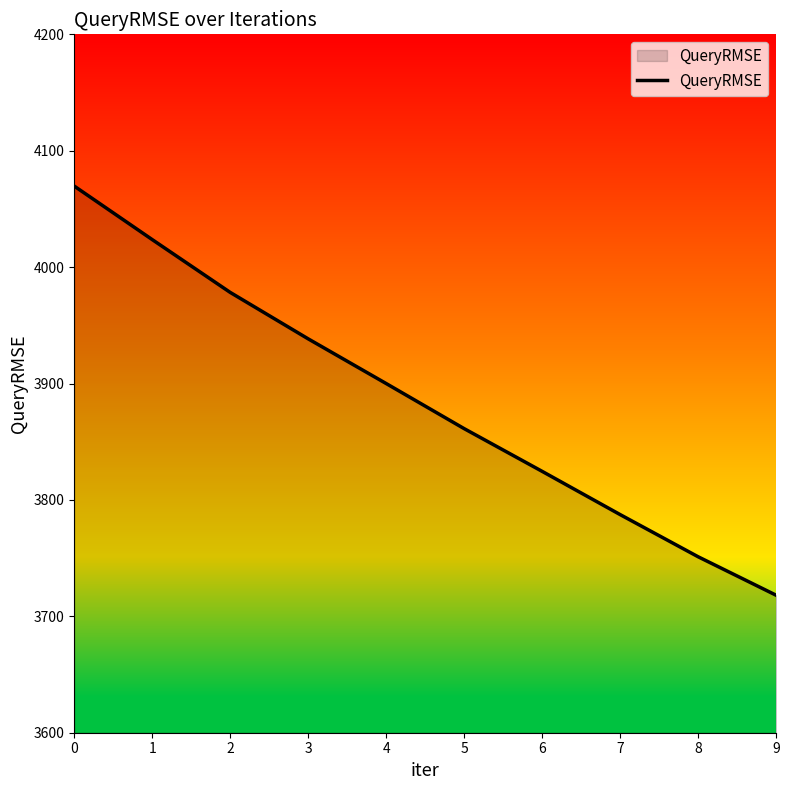

Is it true that the value at 6 is 3824.6?

True